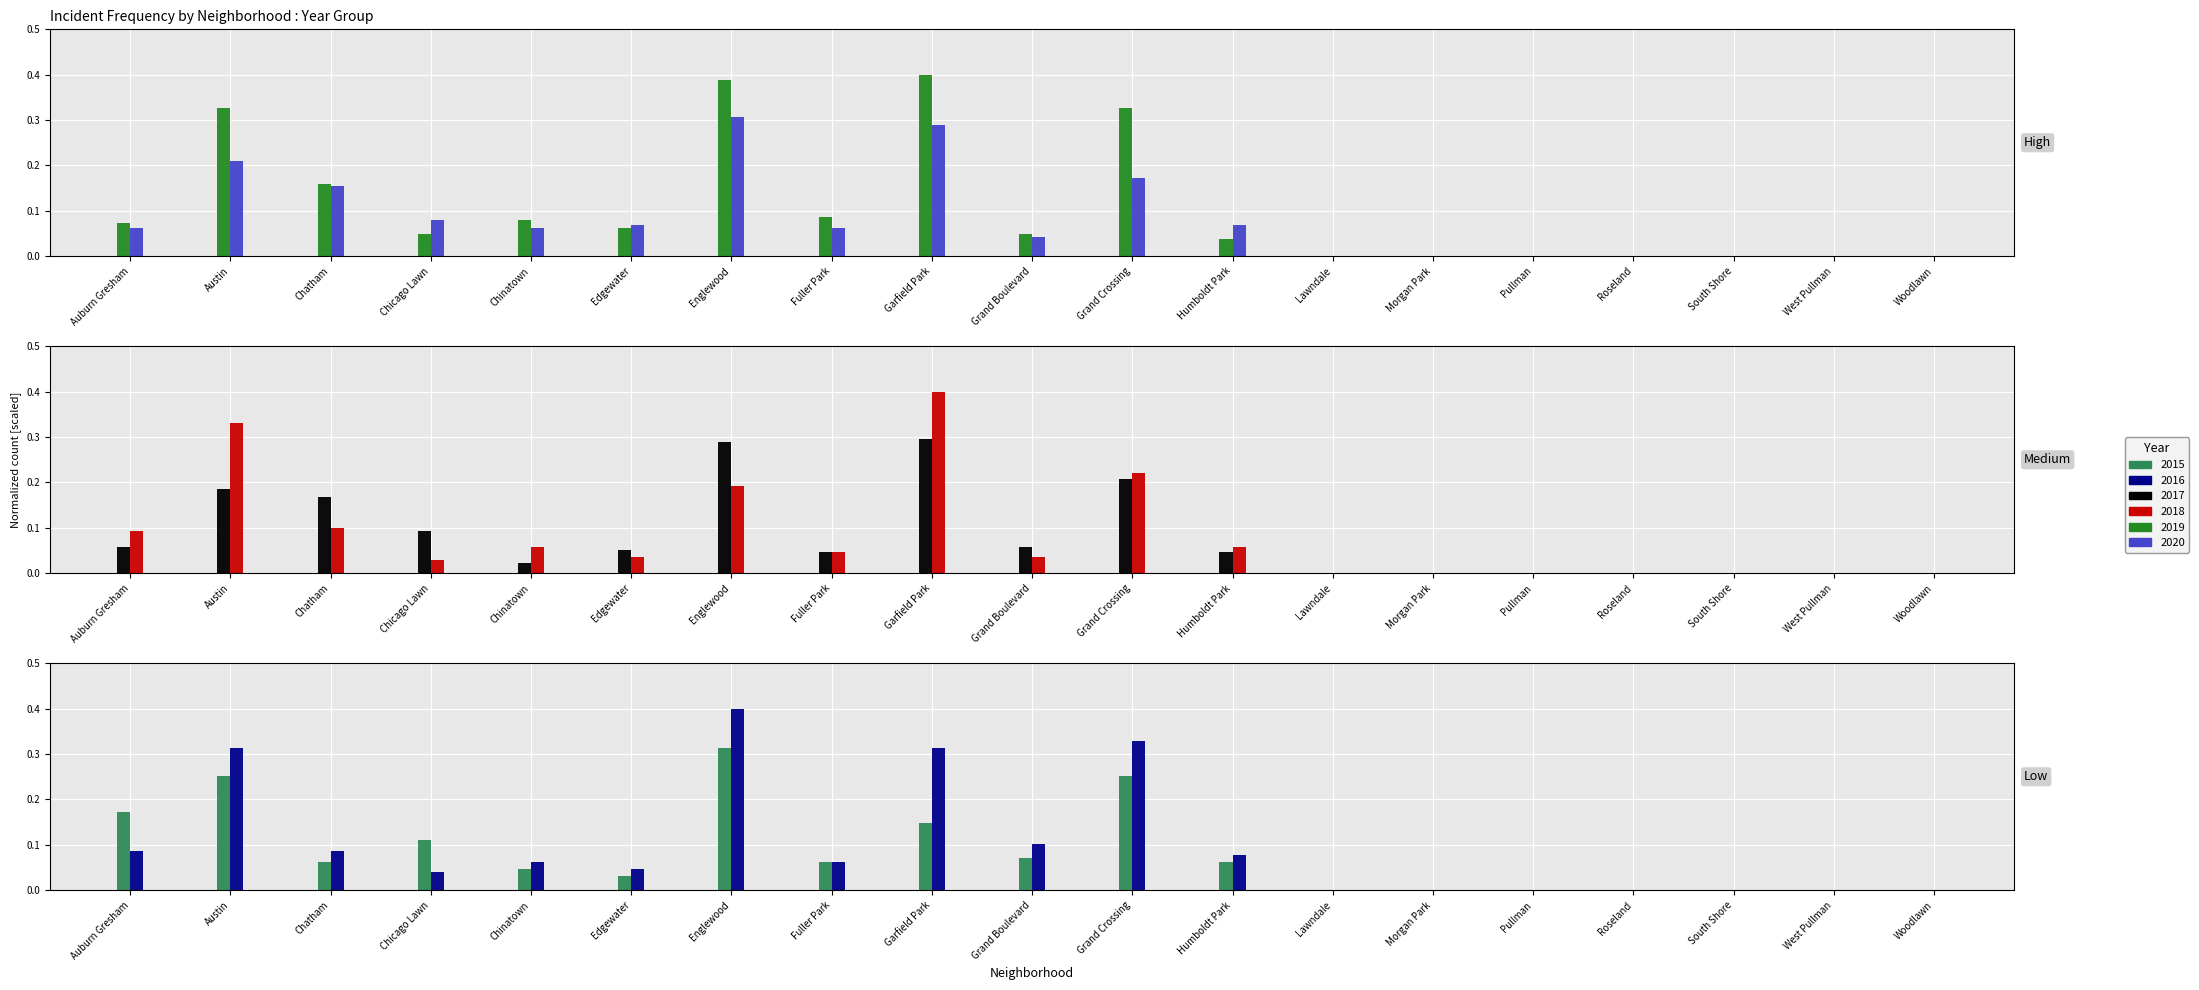

Reading left to right, transcribe all the data shown in this chart.

2015: 0.2	0.3	0.1	0.1	0.0	0.0	0.3	0.1	0.1	0.1	0.3	0.1	0.0	0.0	0.0	0.0	0.0	0.0	0.0
2016: 0.1	0.3	0.1	0.0	0.1	0.0	0.4	0.1	0.3	0.1	0.3	0.1	0.0	0.0	0.0	0.0	0.0	0.0	0.0
2017: 0.1	0.2	0.2	0.1	0.0	0.1	0.3	0.0	0.3	0.1	0.2	0.0	0.0	0.0	0.0	0.0	0.0	0.0	0.0
2018: 0.1	0.3	0.1	0.0	0.1	0.0	0.2	0.0	0.4	0.0	0.2	0.1	0.0	0.0	0.0	0.0	0.0	0.0	0.0
2019: 0.1	0.3	0.2	0.0	0.1	0.1	0.4	0.1	0.4	0.0	0.3	0.0	0.0	0.0	0.0	0.0	0.0	0.0	0.0
2020: 0.1	0.2	0.2	0.1	0.1	0.1	0.3	0.1	0.3	0.0	0.2	0.1	0.0	0.0	0.0	0.0	0.0	0.0	0.0